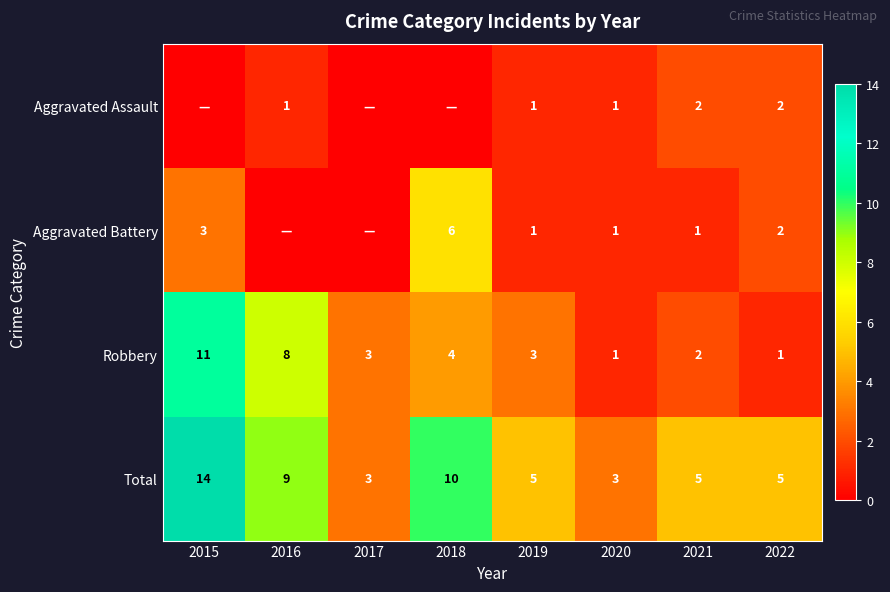

What is the sum of the Robbery values at 2015 and 2016?

19